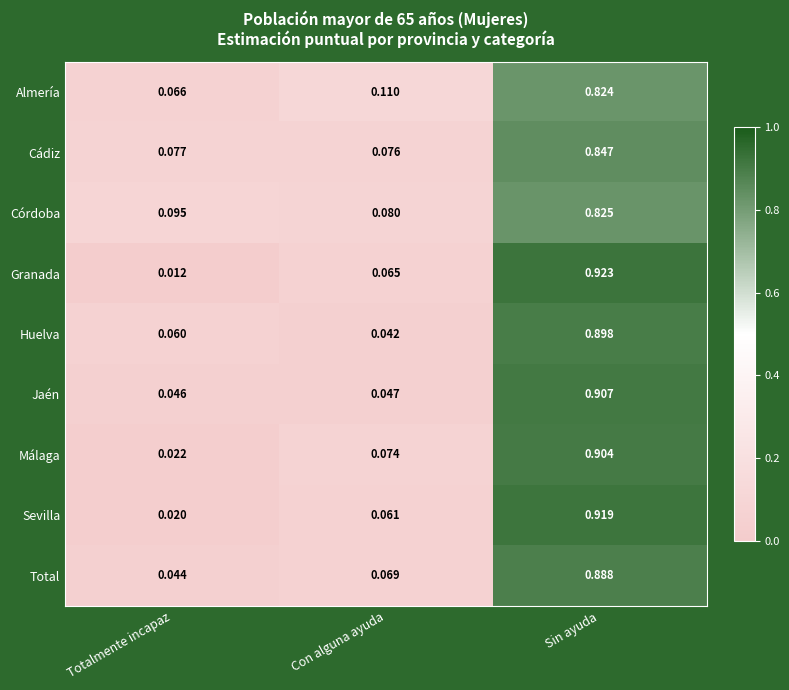

Which category has the lowest value across all series?

Totalmente incapaz